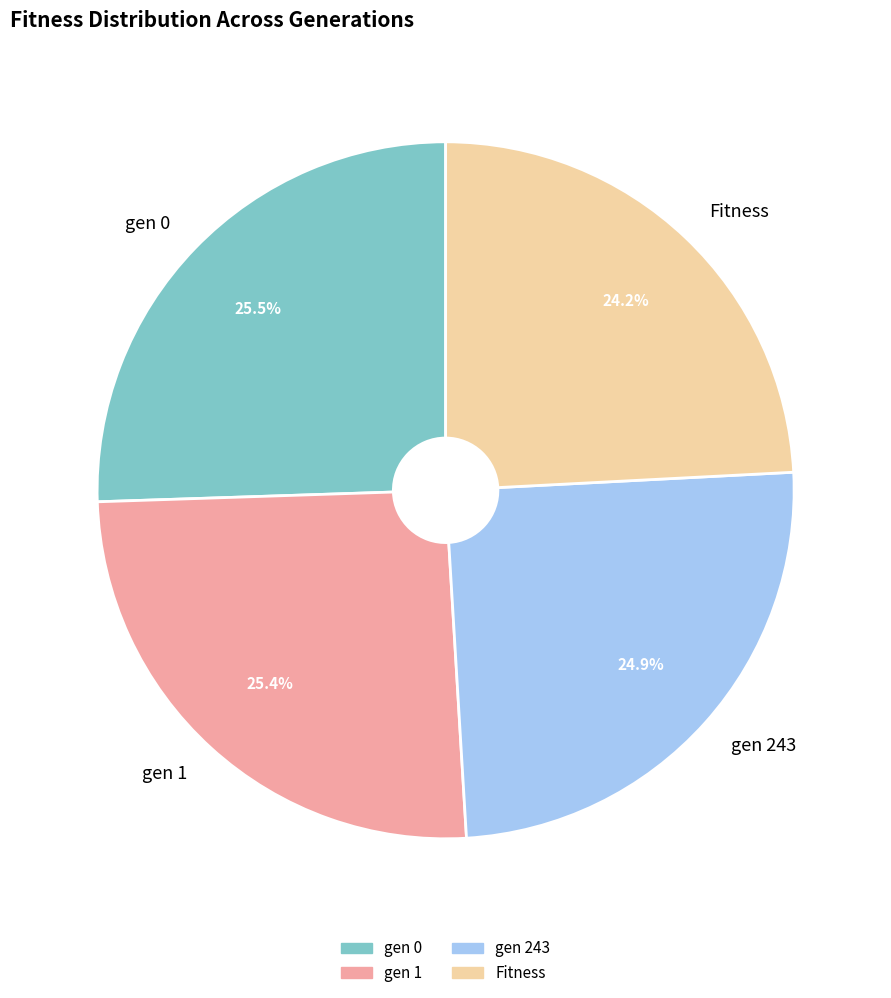

What percentage is the gen 1 slice, to the nearest percent?

25%